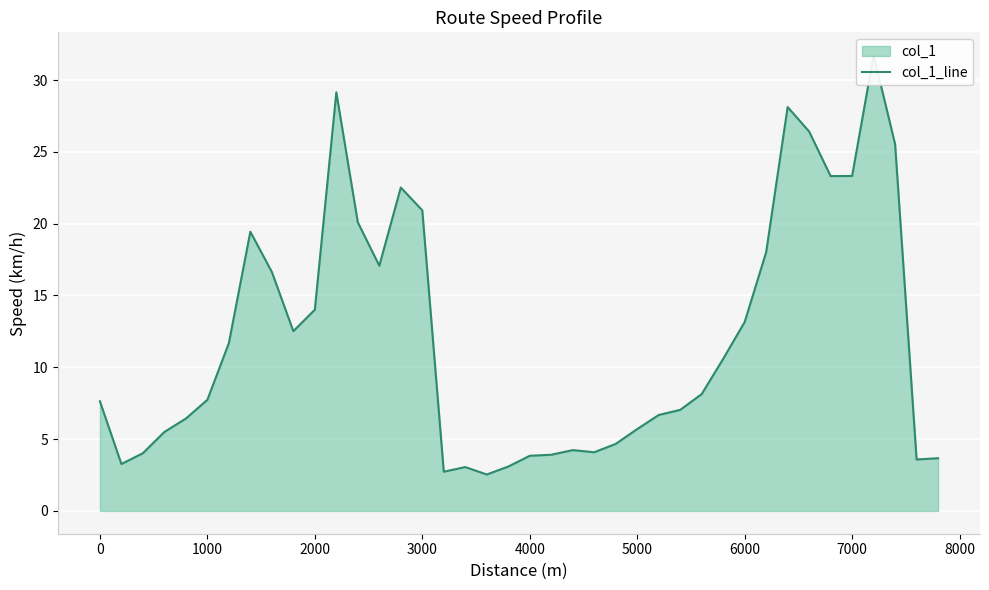

True or false: the data has more than 0 interior local peaks.

True